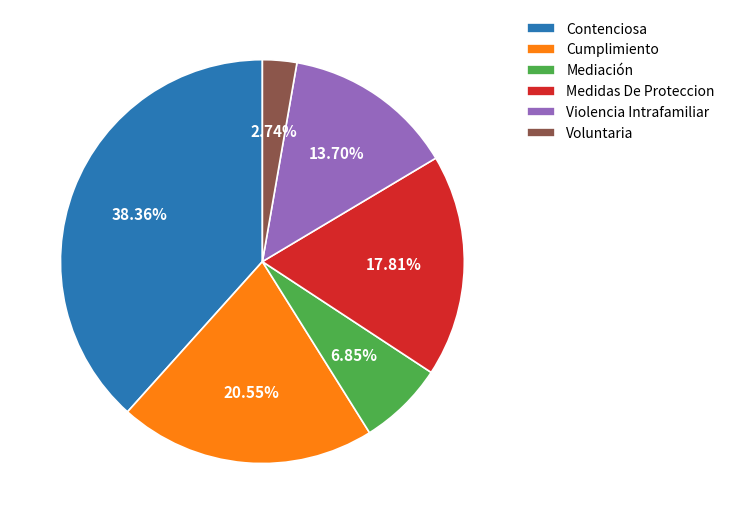

Which has a higher value, Voluntaria or Contenciosa?

Contenciosa